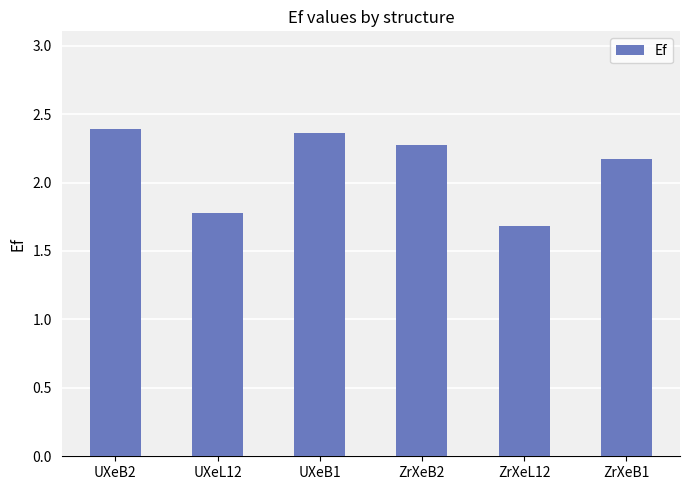

What is the minimum value shown in the chart?

1.7